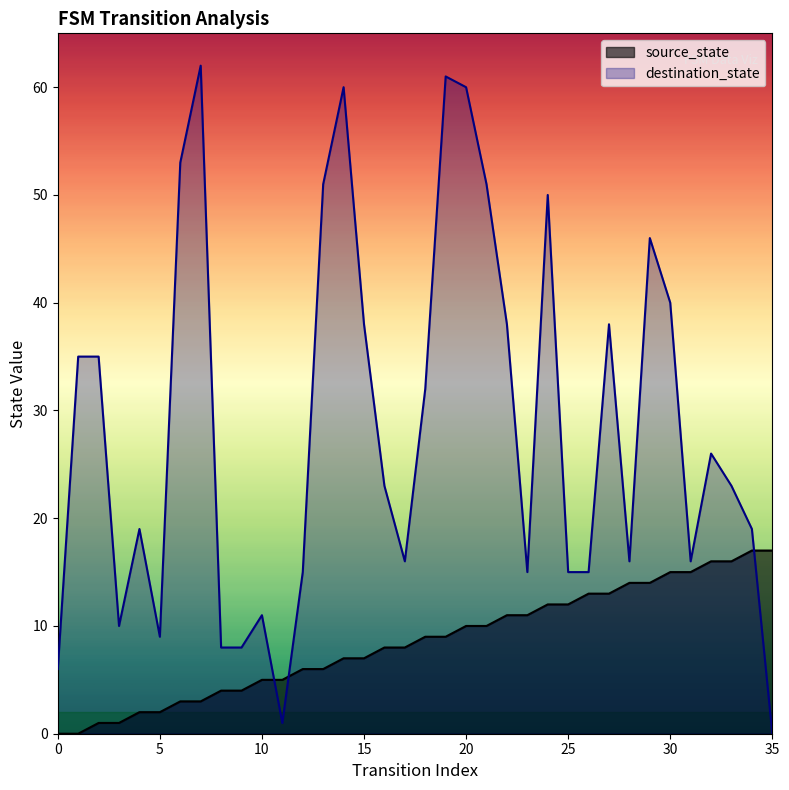

What is the maximum value shown in the chart?

62